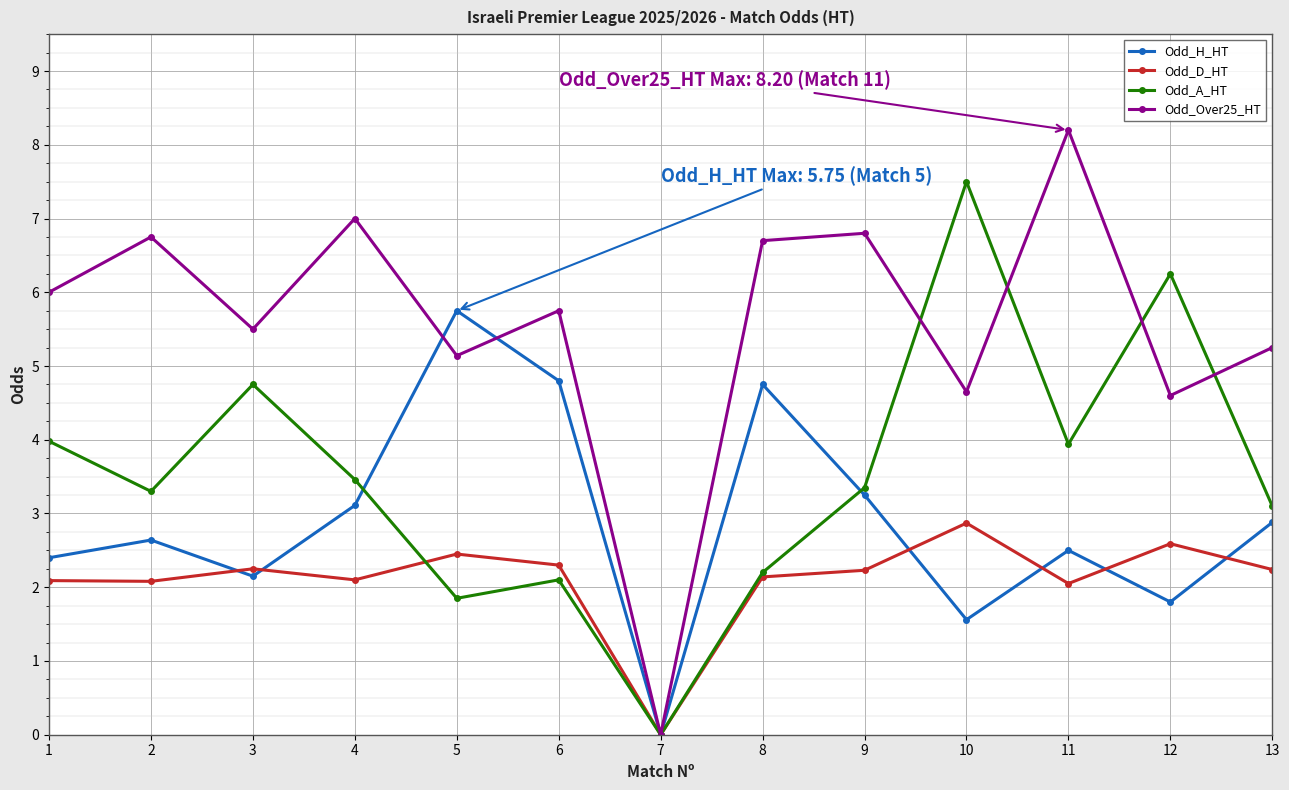

What is the total value across all series at 4?

15.7